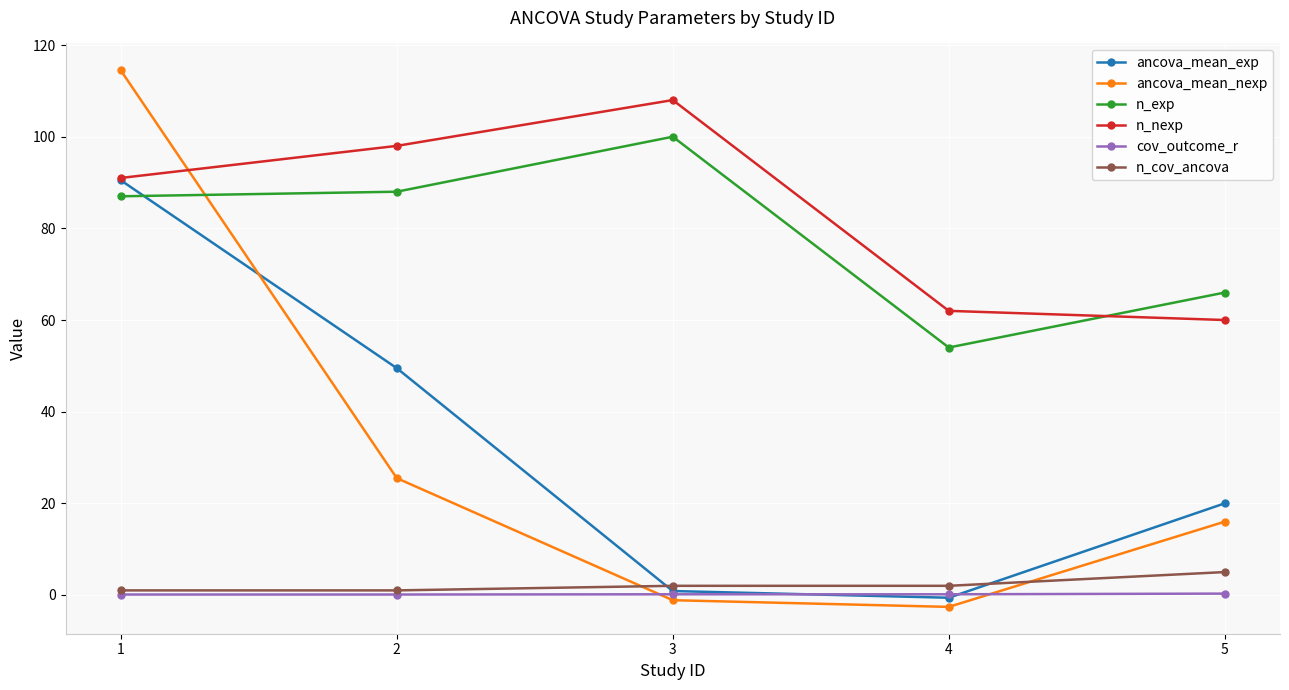

True or false: ancova_mean_exp has a value of 65.1 at 2.

False